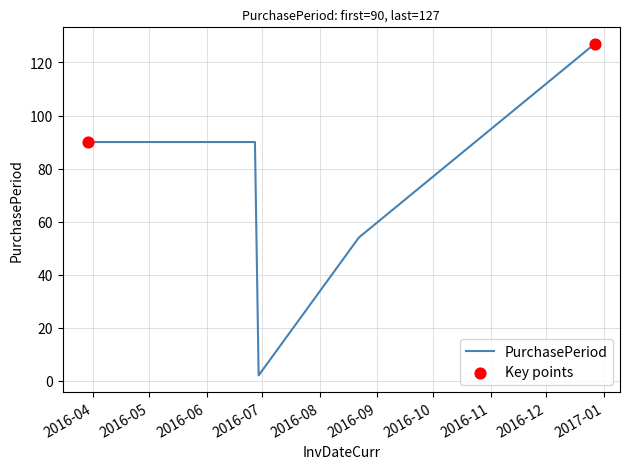

What is the greatest value displayed?

127